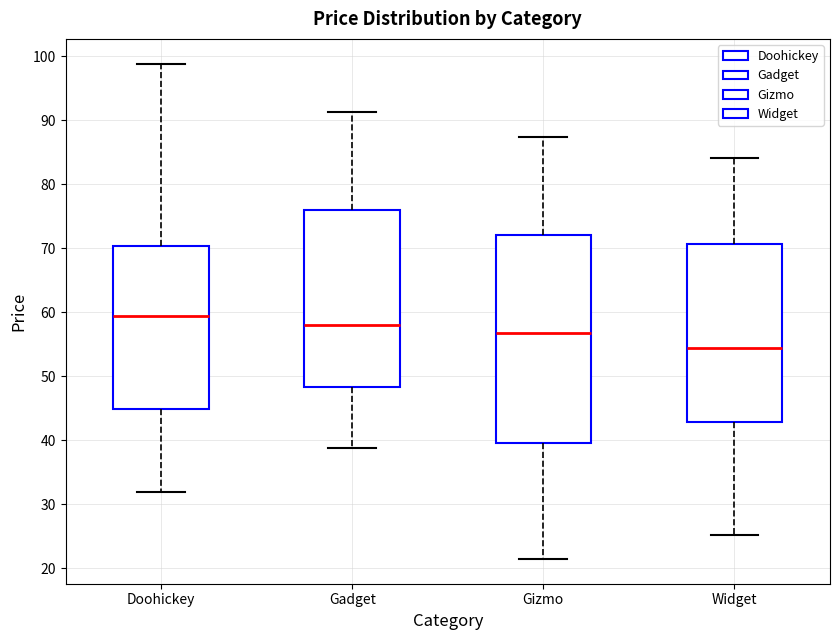

Which box has the lowest median line?

Widget